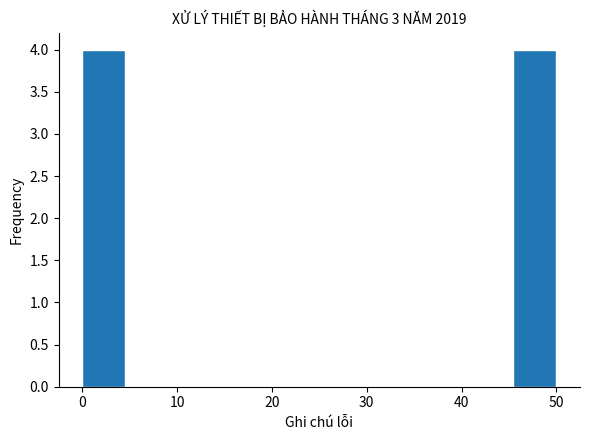

Reading left to right, list every bar in this chart as the range it spans on the x-axis followed by its height. Neither the bar edges nor the heights are printed on the chart, so give them approximately, as read against the axes.

0 to 5: 4
5 to 9: 0
9 to 14: 0
14 to 18: 0
18 to 23: 0
23 to 27: 0
27 to 32: 0
32 to 36: 0
36 to 41: 0
41 to 45: 0
45 to 50: 4